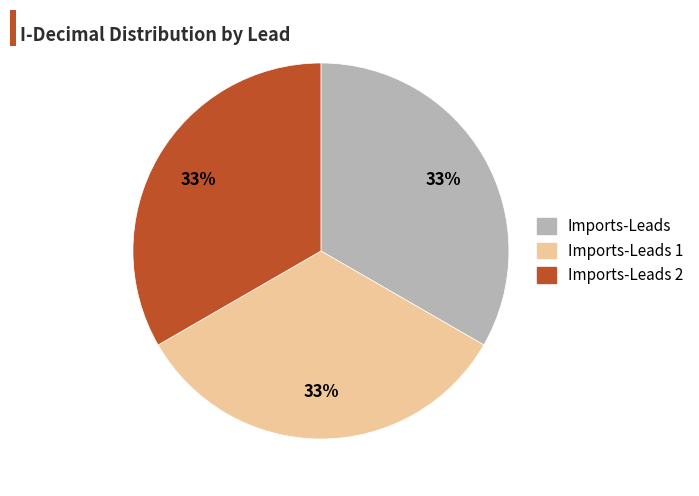

What percentage is the Imports-Leads 1 slice, to the nearest percent?

33%